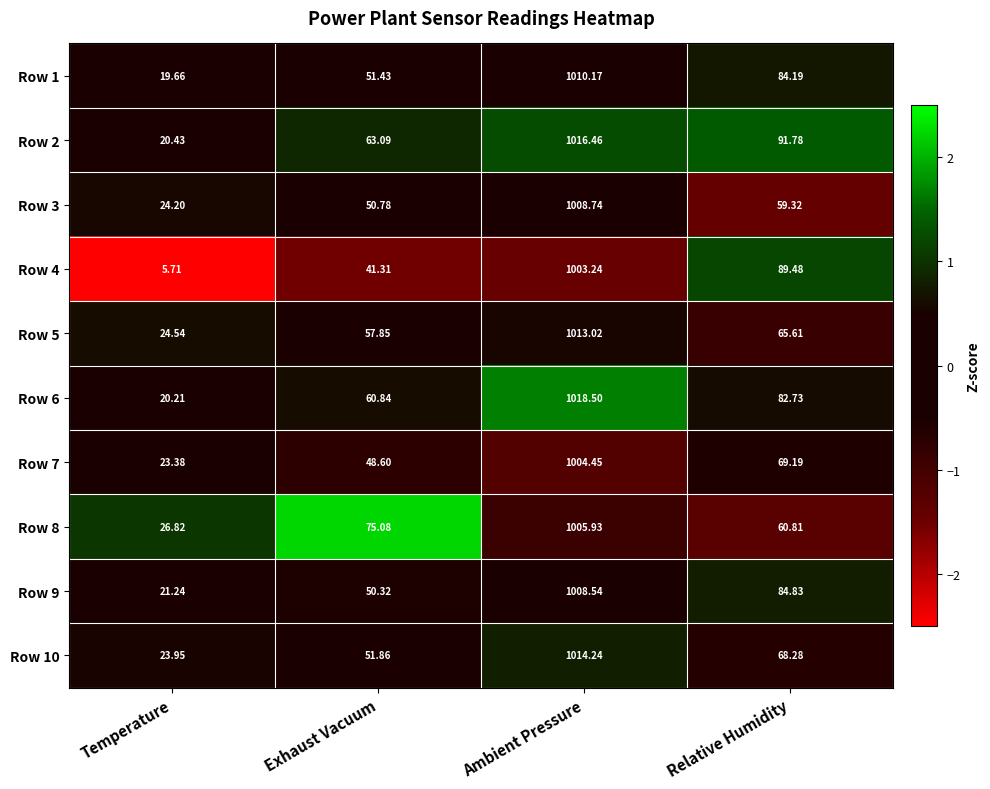

Where does the Row 8 series first go above 75?

Exhaust Vacuum